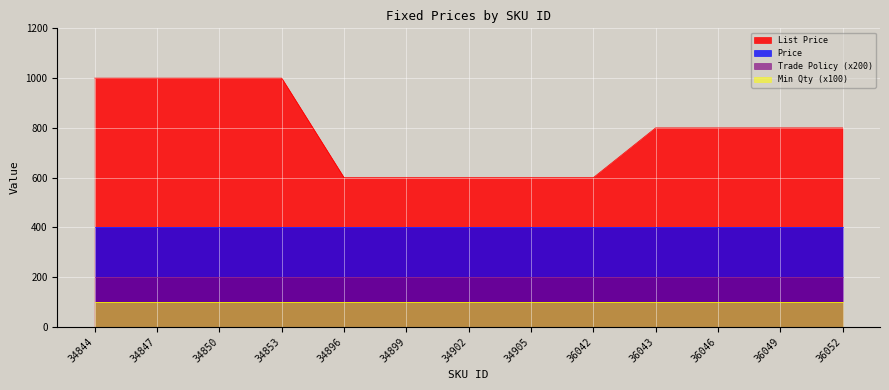

Does the chart display data point markers on the line(s)?

No